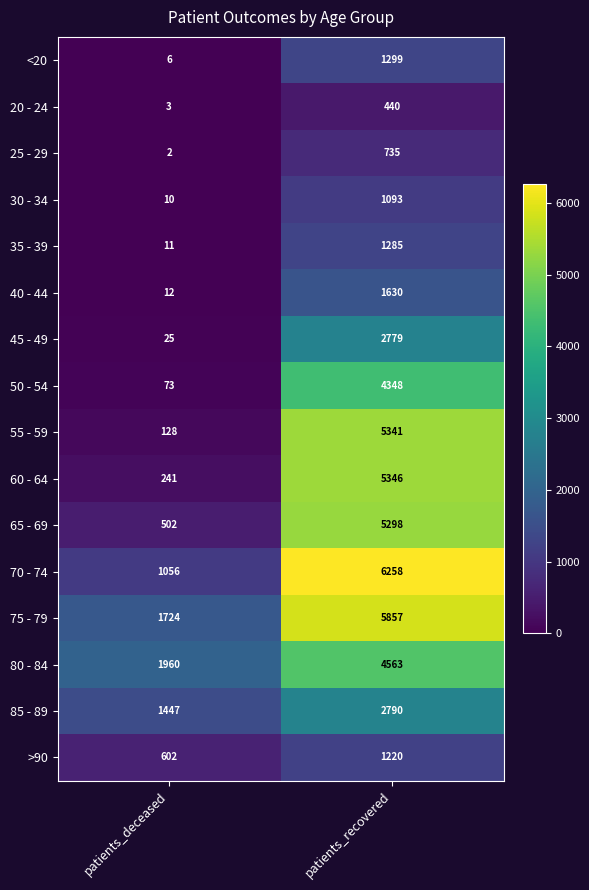

Between patients_deceased and patients_recovered, which series saw the biggest shift?

55 - 59